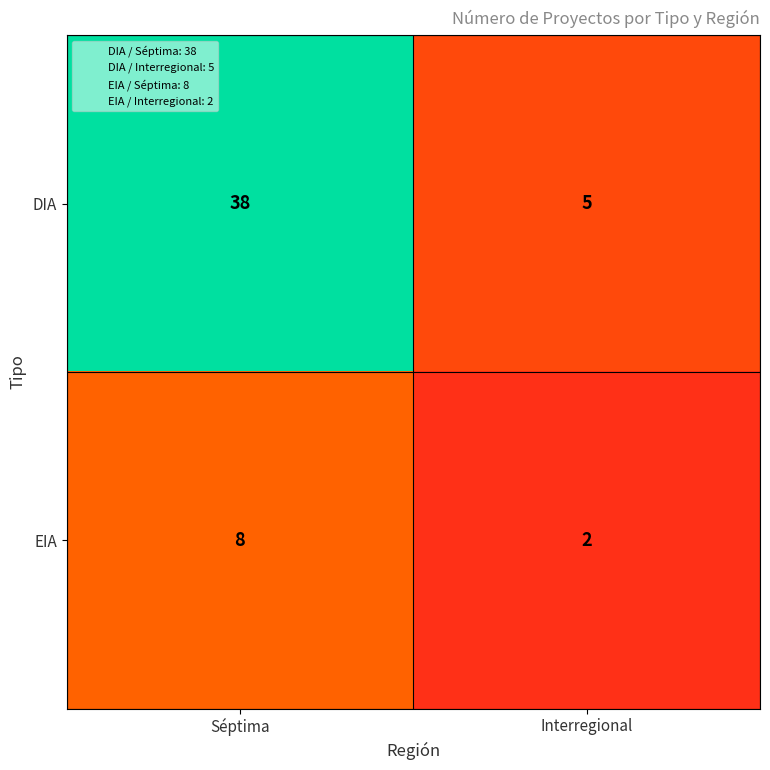

Rank the series at Interregional from highest to lowest value.

DIA, EIA